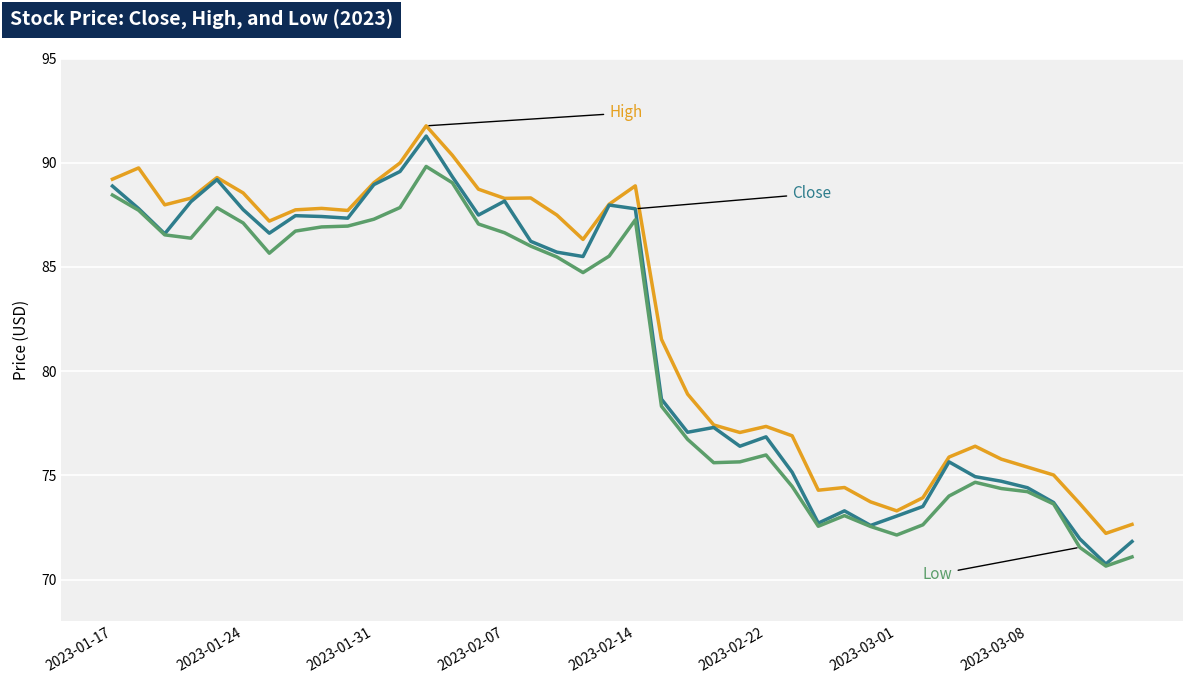

How many lines are shown in the chart?

3